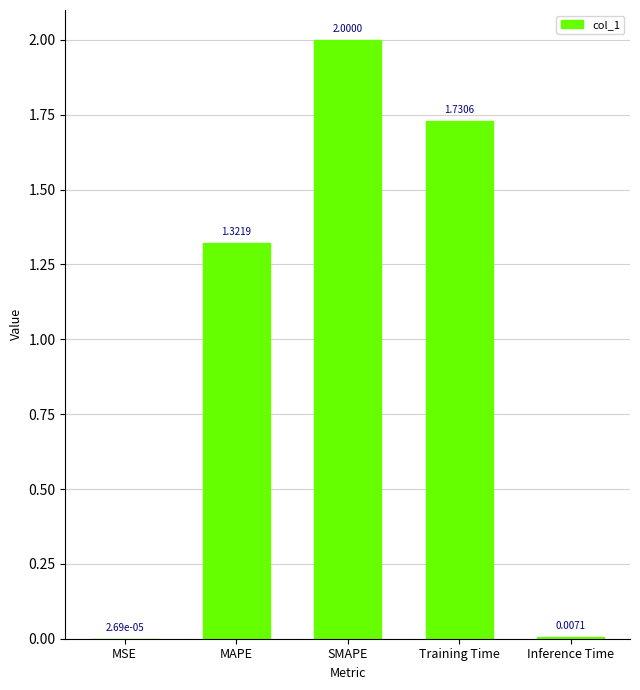

What is the change in value from MAPE to SMAPE?

+0.7